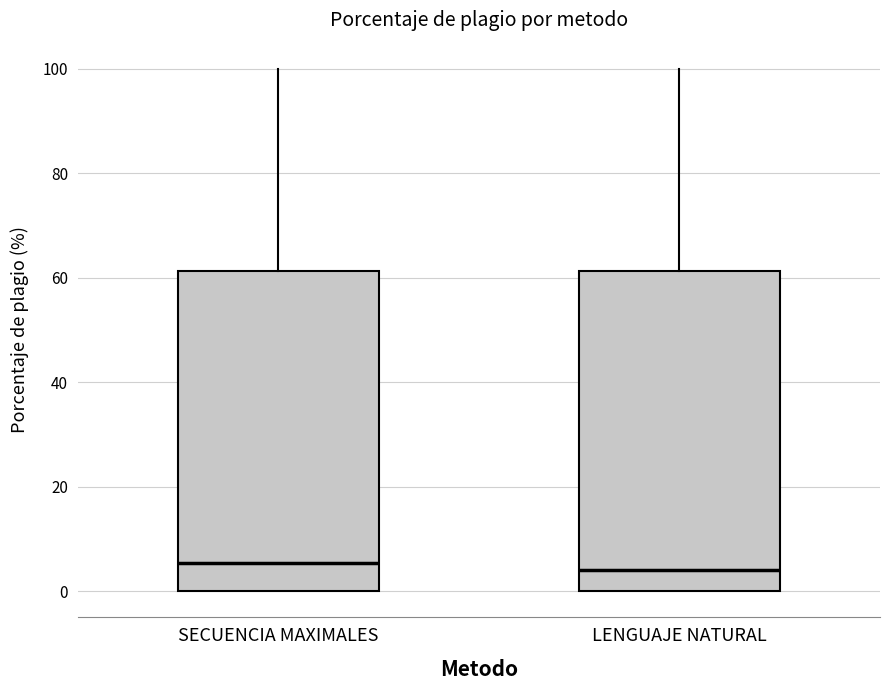

Where is the upper edge of the box for LENGUAJE NATURAL on the y-axis? The values are not printed on the chart, so give them approximately, as read against the axis.

62